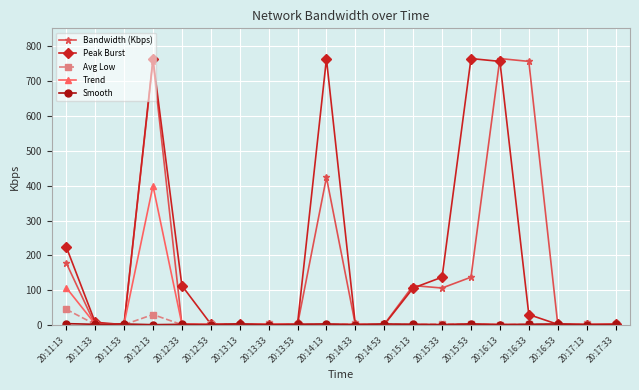

How many lines are shown in the chart?

5